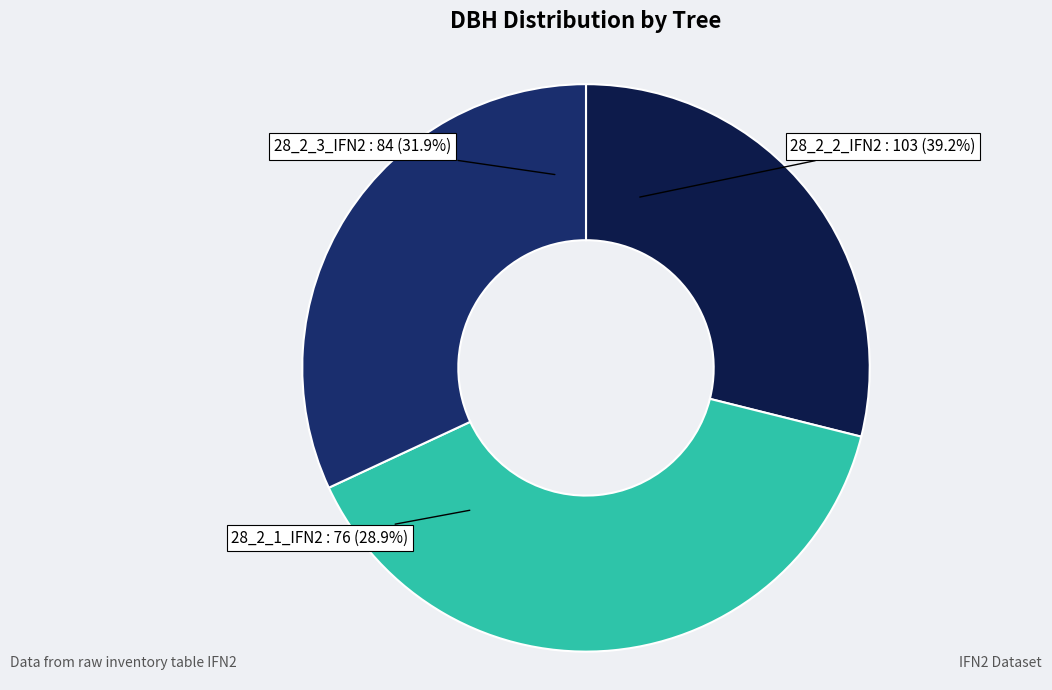

Approximately how many times larger is the value at 28_2_3_IFN2 compared to 28_2_2_IFN2?

0.8